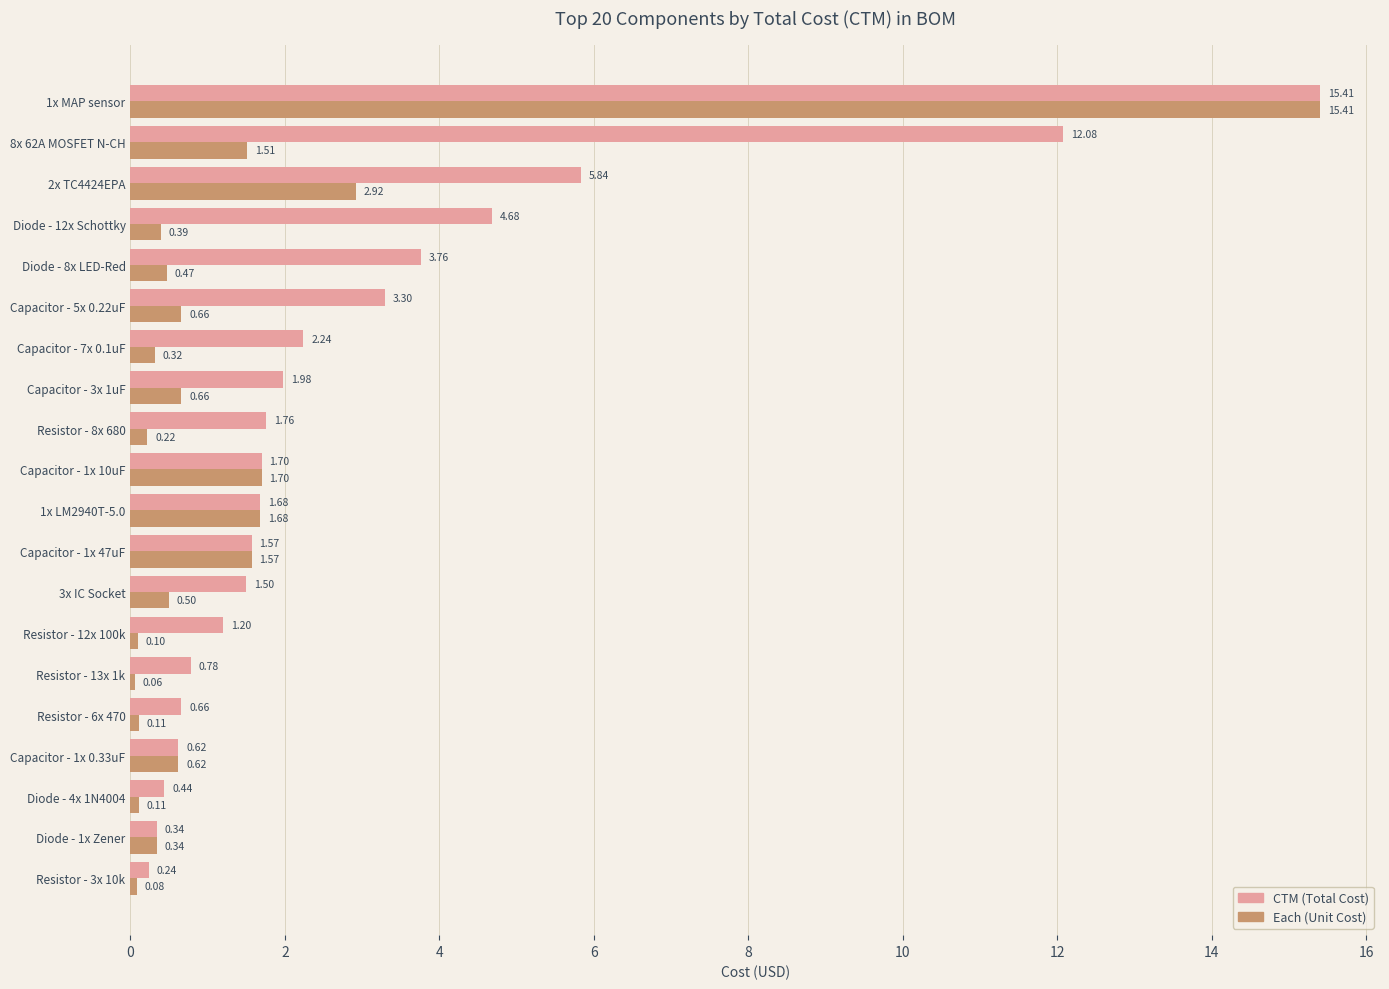

What is the spread (max minus min) of values at Resistor - 8x 680?

1.5